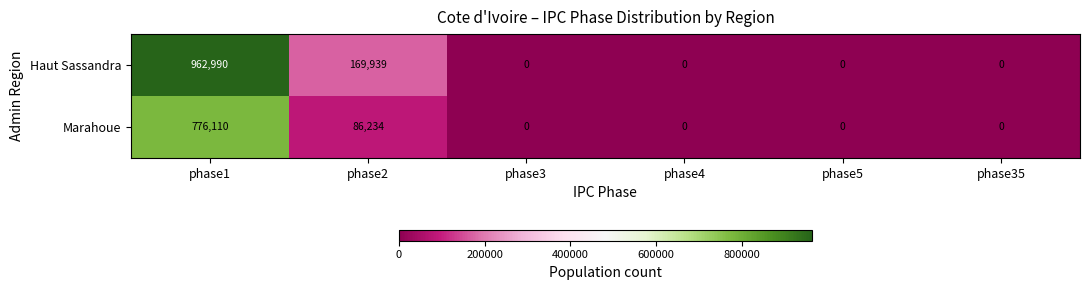

Between phase1 and phase35, which series saw the biggest shift?

Haut Sassandra